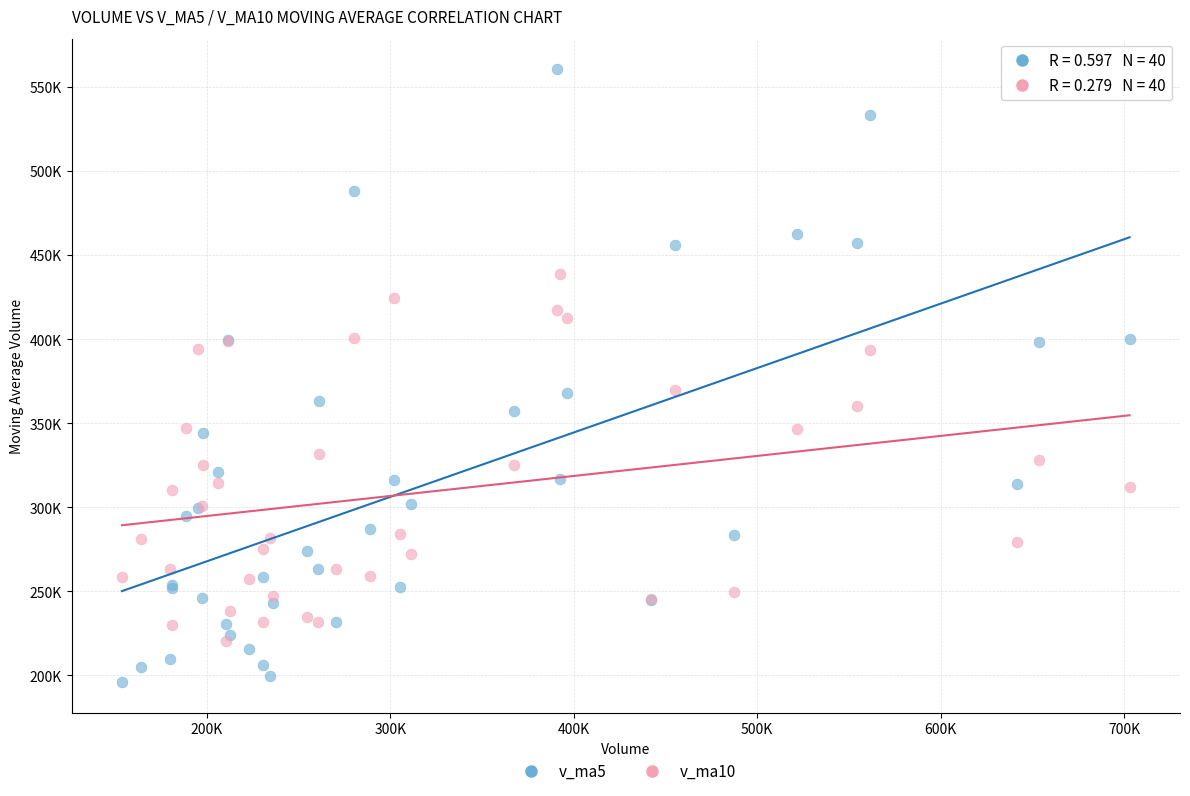

What are all the series names shown in the legend?

v_ma5, v_ma10